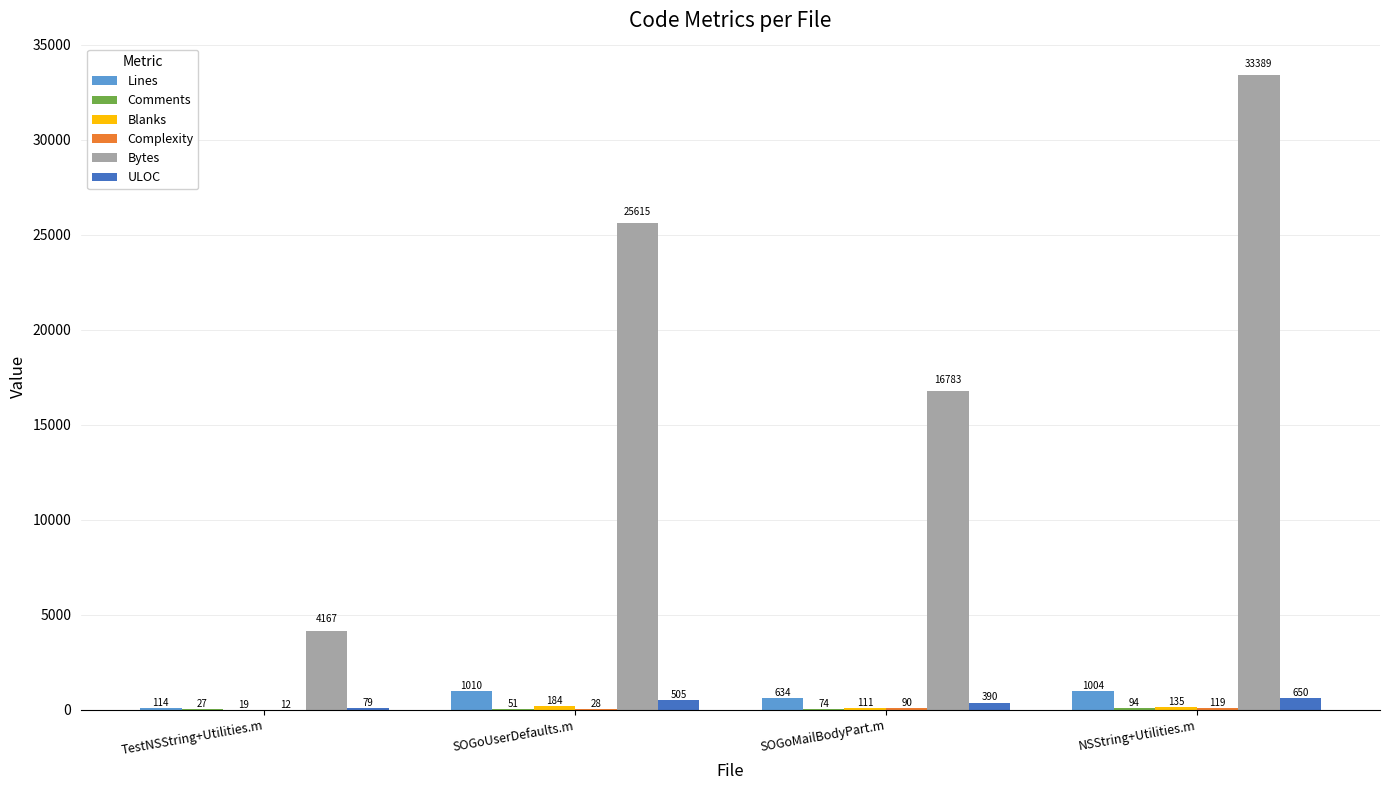

How many data points does each series have?

4